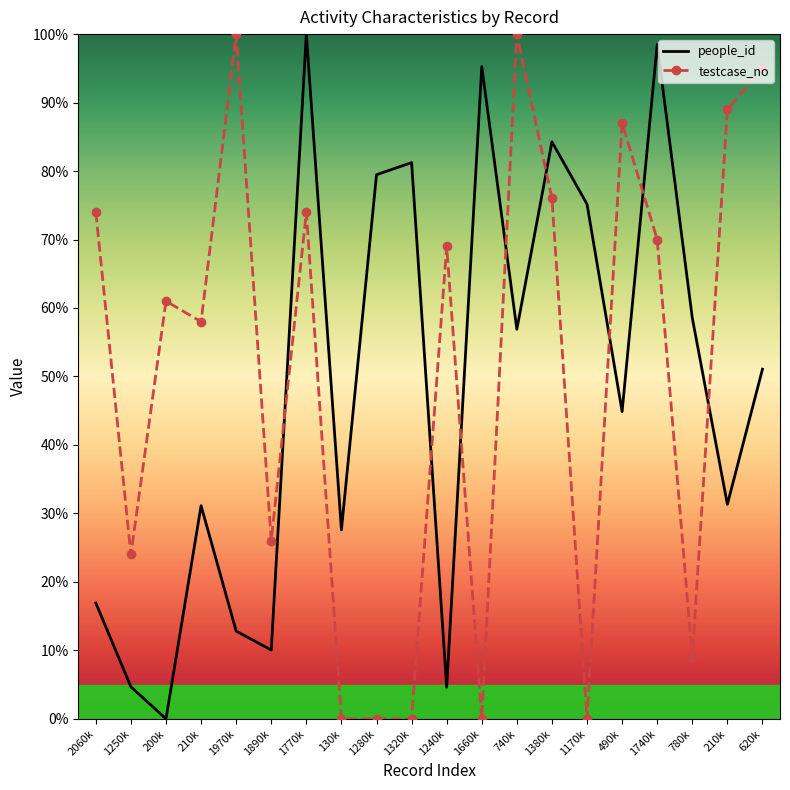

How many values in the testcase_no series are below 69?

10